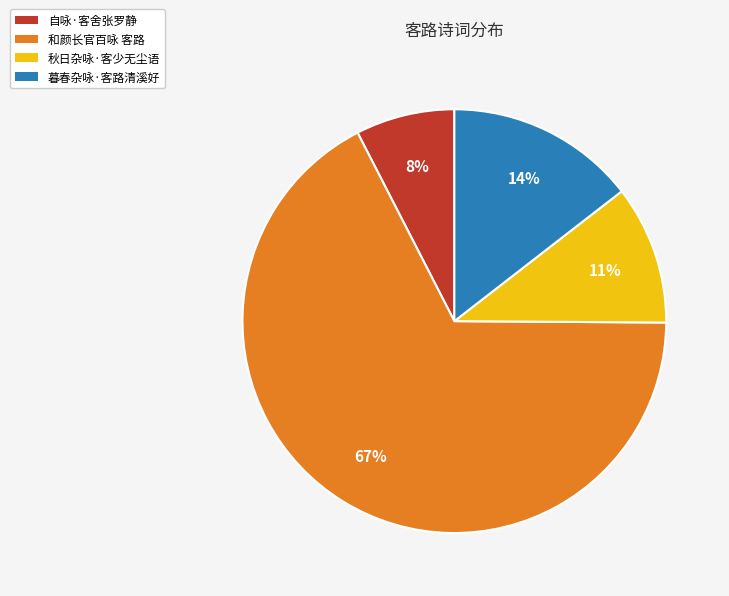

Is the sum of 和颜长官百咏 客路 and 暮春杂咏·客路清溪好 greater than half?

Yes